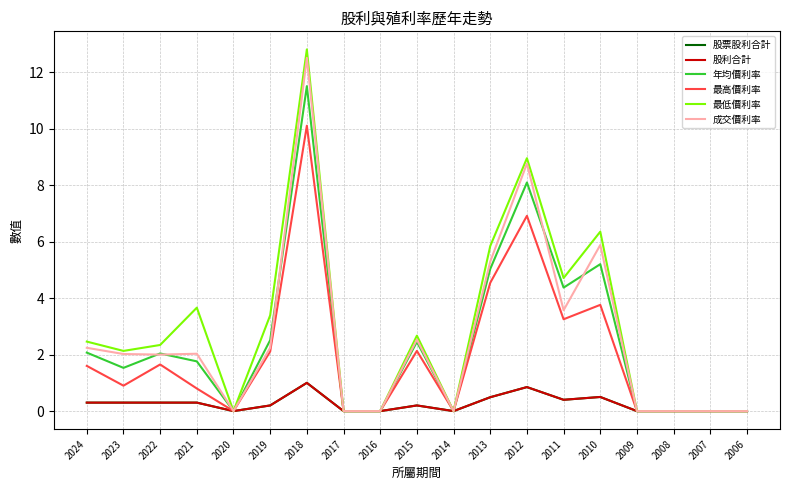

Reading left to right, transcribe all the data shown in this chart.

股票股利合計: 0.3	0.3	0.3	0.3	0.0	0.2	1.0	0.0	0.0	0.2	0.0	0.5	0.8	0.4	0.5	0.0	0.0	0.0	0.0
股利合計: 0.3	0.3	0.3	0.3	0.0	0.2	1.0	0.0	0.0	0.2	0.0	0.5	0.8	0.4	0.5	0.0	0.0	0.0	0.0
年均價利率: 2.1	1.5	2.0	1.8	0.0	2.5	11.5	0.0	0.0	2.5	0.0	5.0	8.1	4.4	5.2	0.0	0.0	0.0	0.0
最高價利率: 1.6	0.9	1.6	0.8	0.0	2.1	10.1	0.0	0.0	2.1	0.0	4.5	6.9	3.2	3.8	0.0	0.0	0.0	0.0
最低價利率: 2.5	2.1	2.3	3.7	0.0	3.4	12.8	0.0	0.0	2.7	0.0	5.8	8.9	4.7	6.3	0.0	0.0	0.0	0.0
成交價利率: 2.2	2.0	2.0	2.0	0.0	2.2	12.5	0.0	0.0	2.5	0.0	5.3	8.8	3.6	5.9	0.0	0.0	0.0	0.0